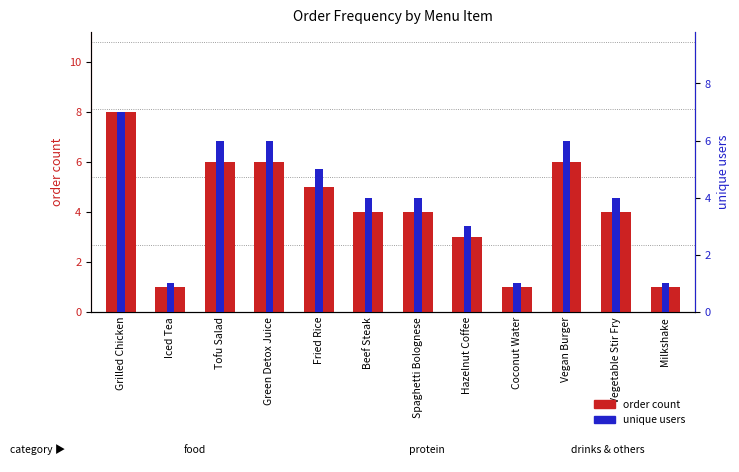

Where is order count nearest to the value 4?

Beef Steak